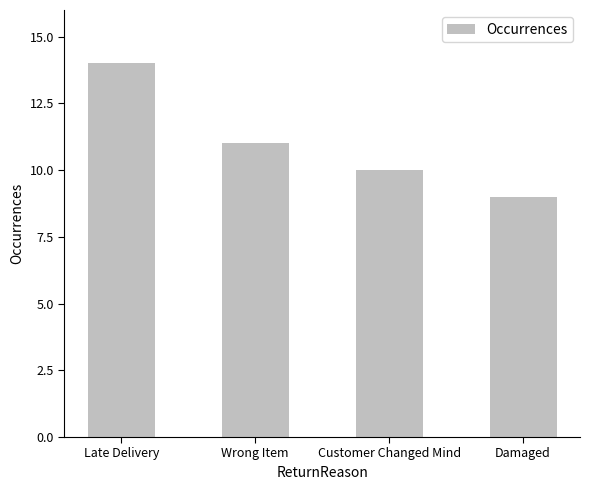

List the labels in order of value, largest first.

Late Delivery, Wrong Item, Customer Changed Mind, Damaged